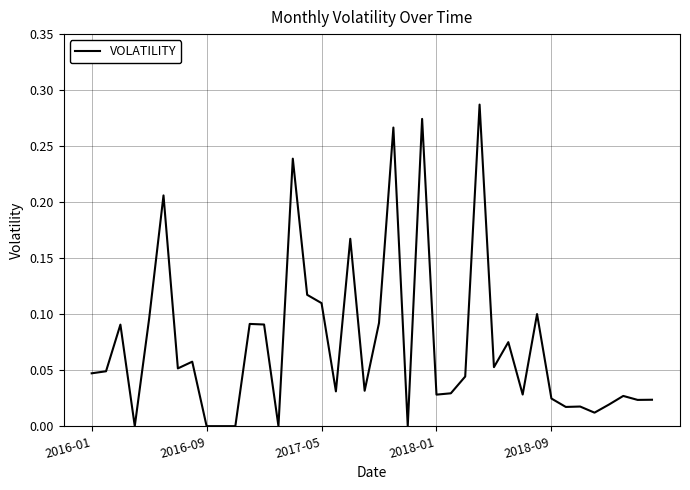

What is the average value?

0.1